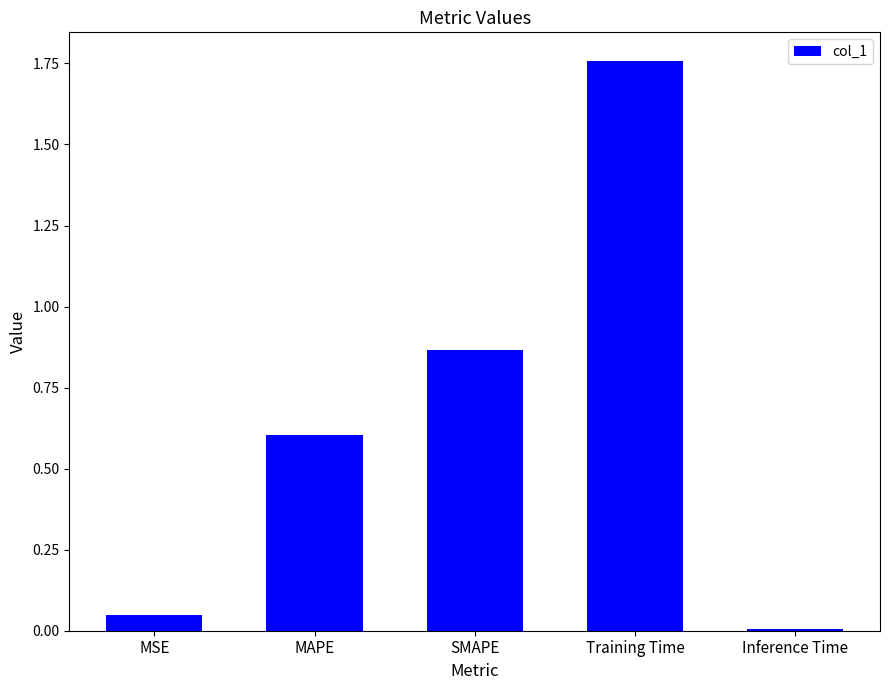

What is the label of the 5th bar from the left?

Inference Time